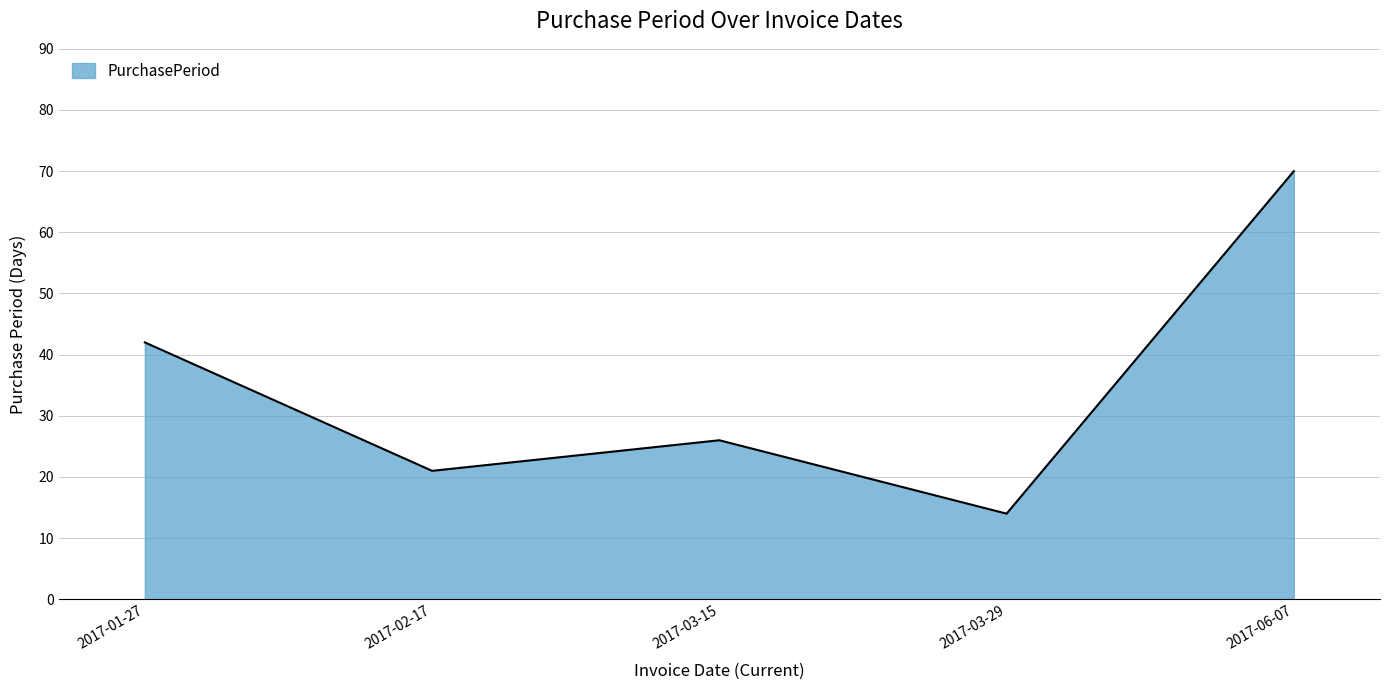

Which category has the highest value across all series?

2017-06-07